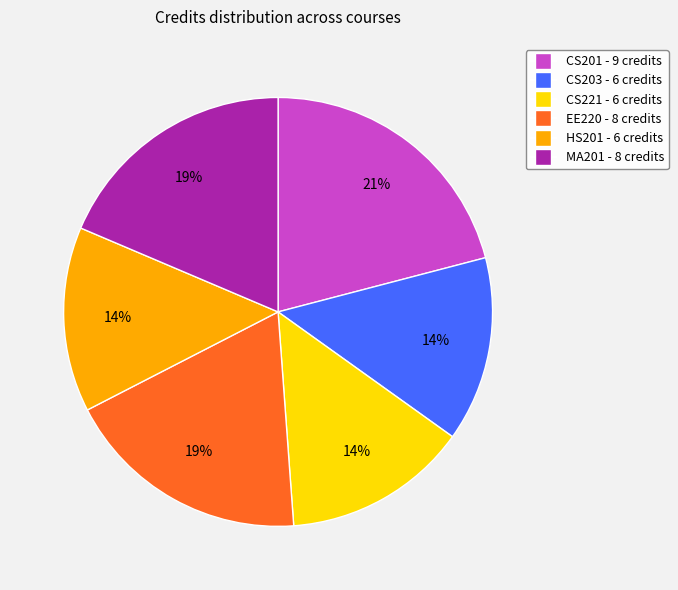

Between CS203 and EE220, which is larger?

EE220